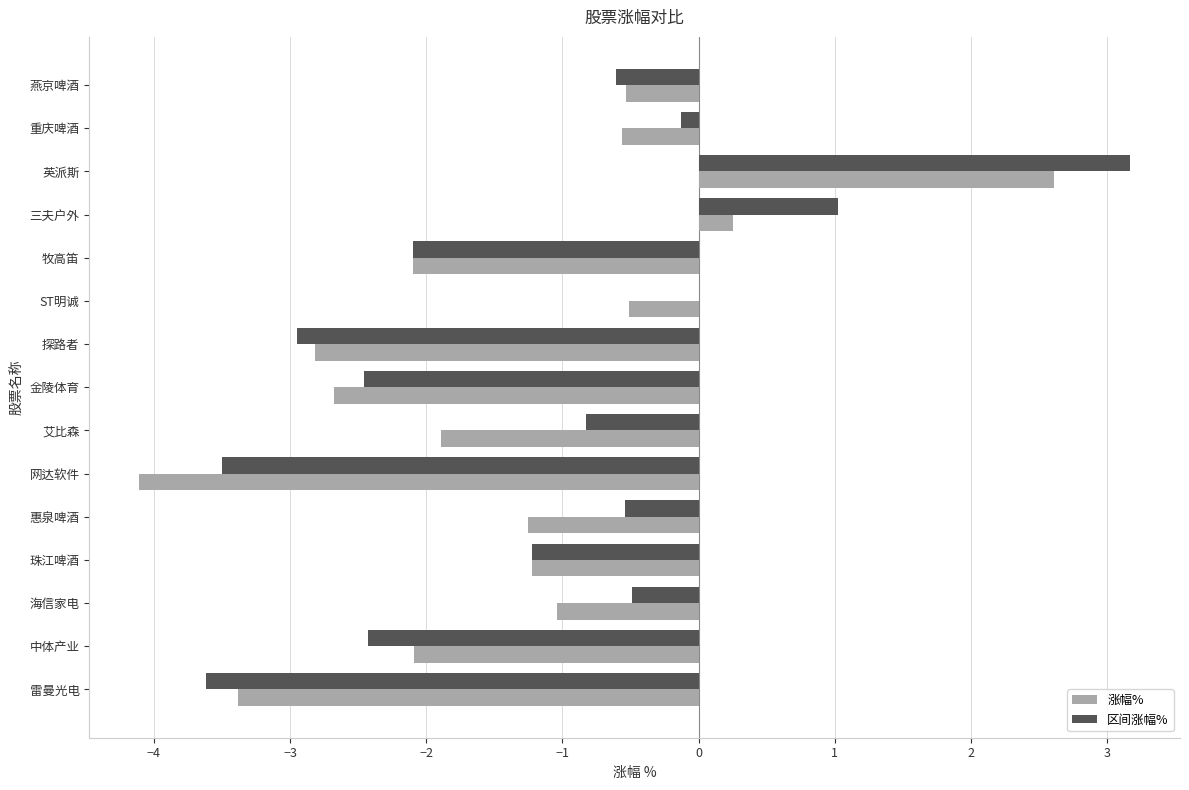

Count the number of data series in this chart.

2